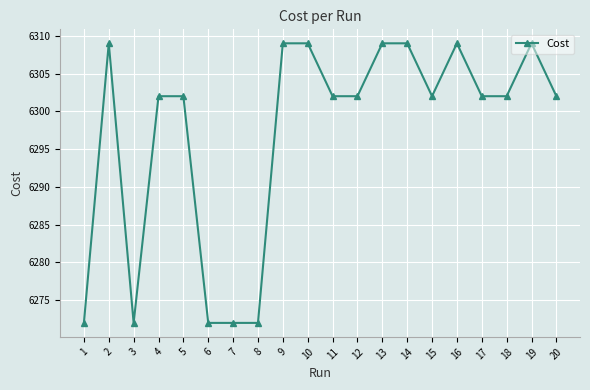

How many lines are shown in the chart?

1